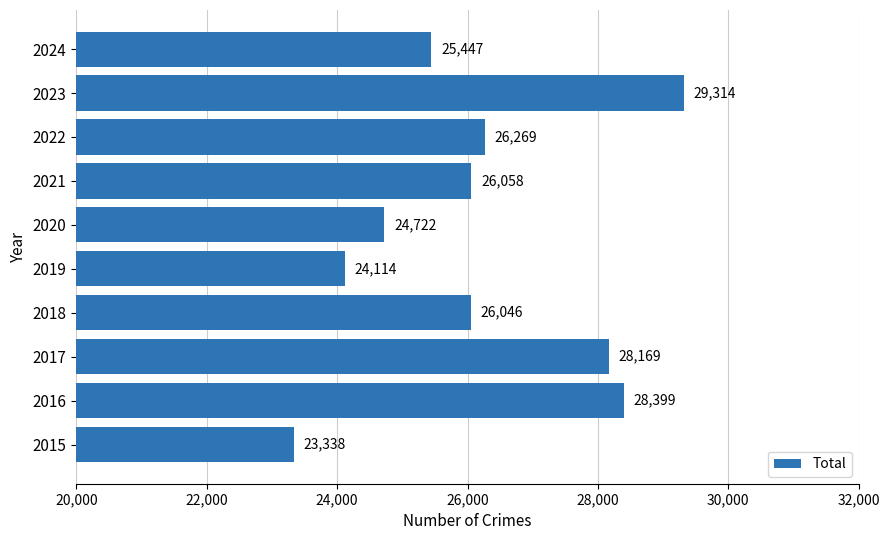

At which label is the value closest to 26326?

2022